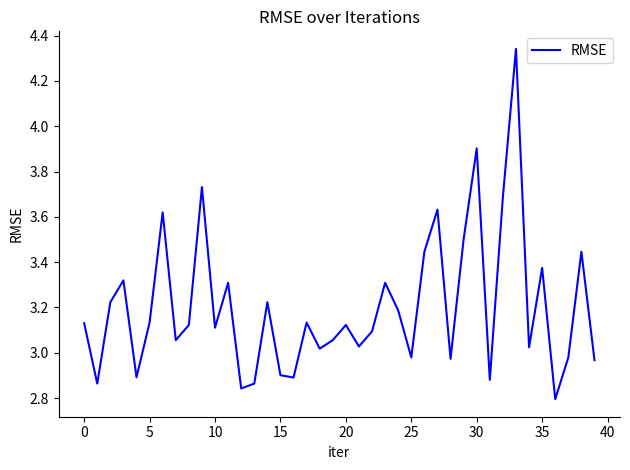

What is the difference between the second highest and minimum values?

1.1